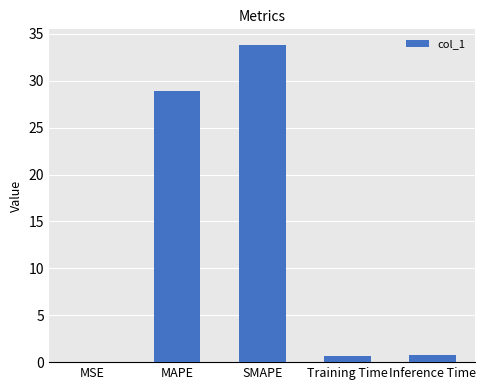

What is the sum of all values?

64.2